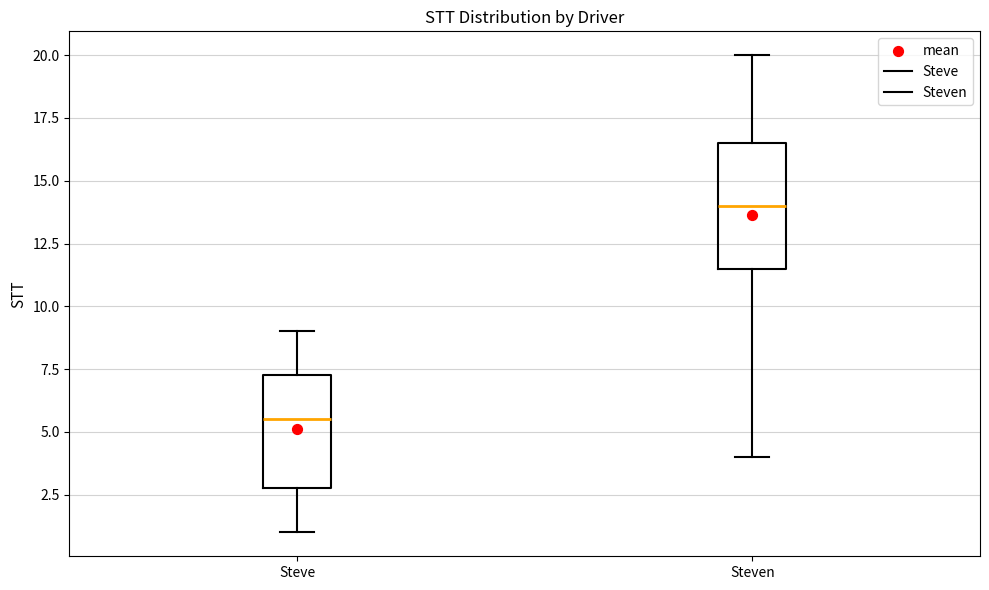

Reading left to right, read every box against the y-axis: the position of its median line, the range the box covers, and the ends of its whiskers. The values are not printed on the chart, so give them approximately, as read against the axis.

Steve: median 5.5, box 3.0 to 7.5, whiskers 1.0 to 9.0
Steven: median 14.0, box 11.5 to 16.5, whiskers 4.0 to 20.0